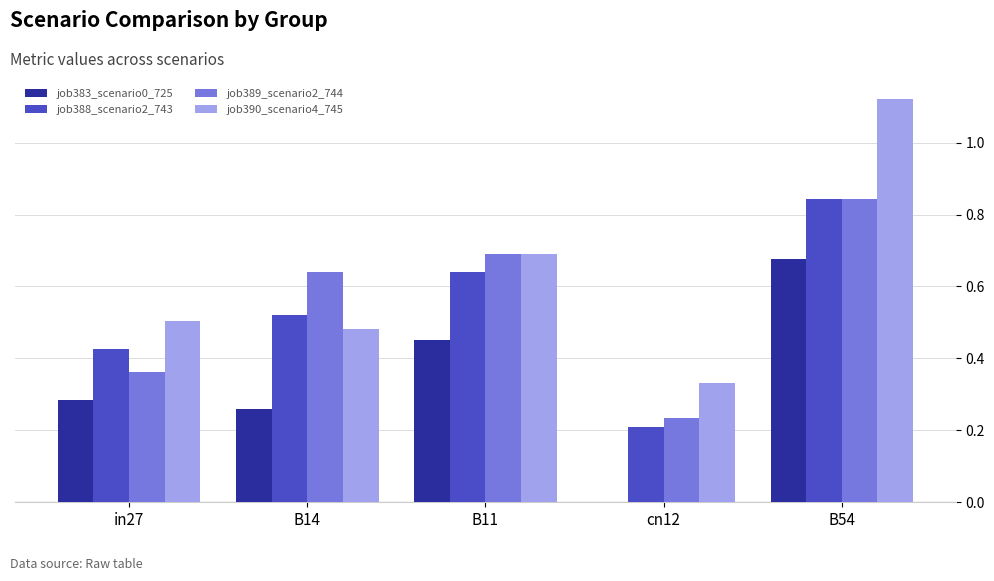

Which series has the largest range (max minus min)?

job390_scenario4_745